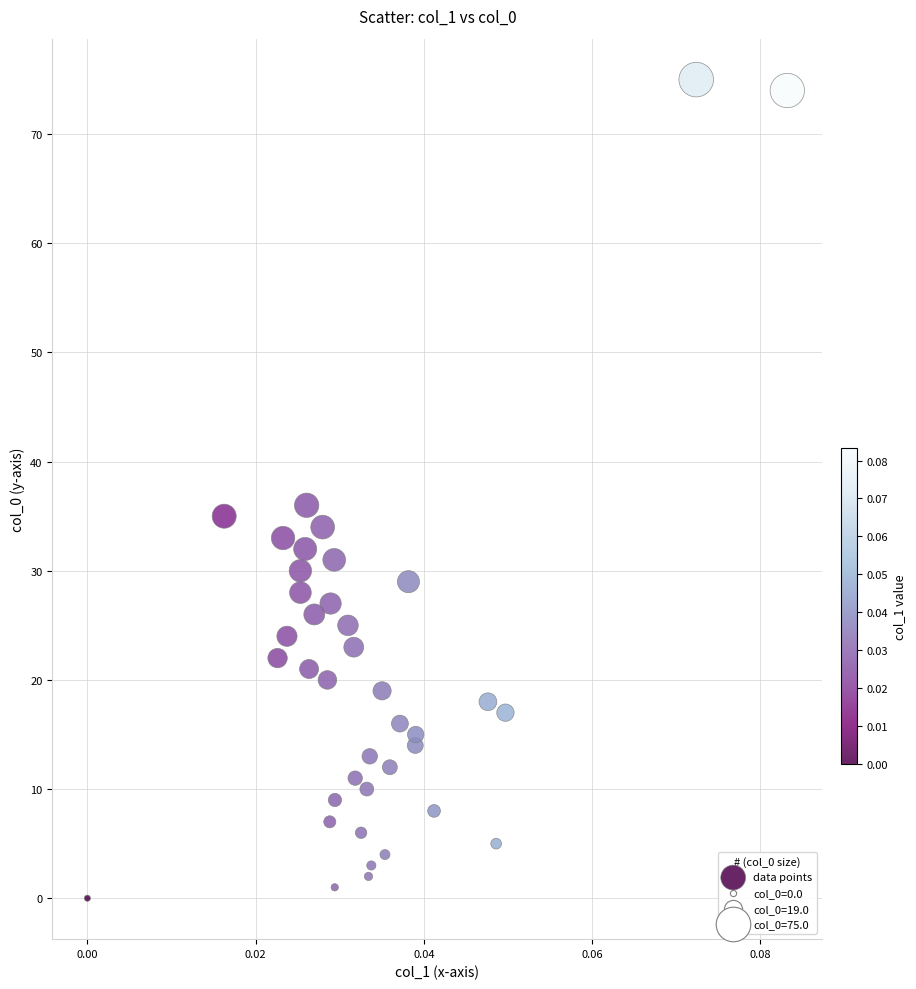

What Y value in the scatter plot is closest to 37?

36